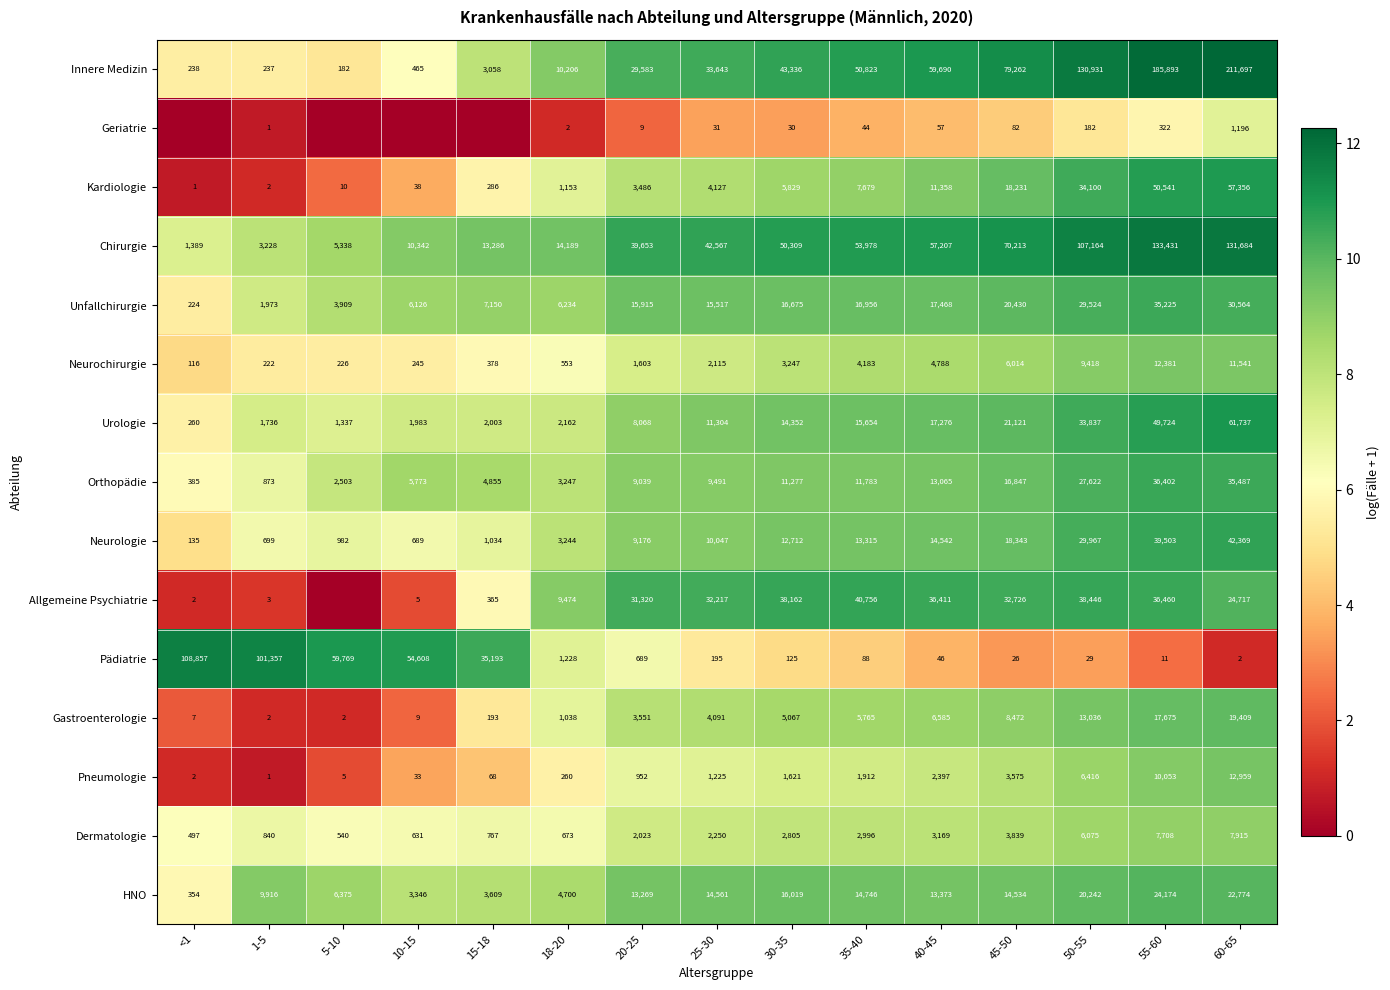

What is the greatest value displayed?

12.3